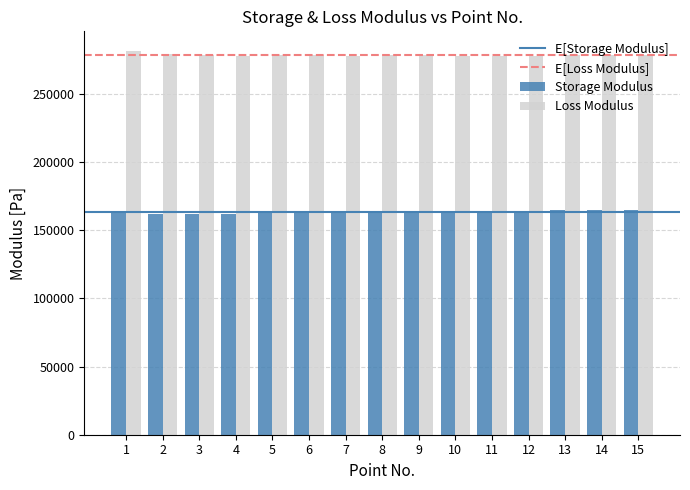

What is the spread (max minus min) of values at 11?

113940